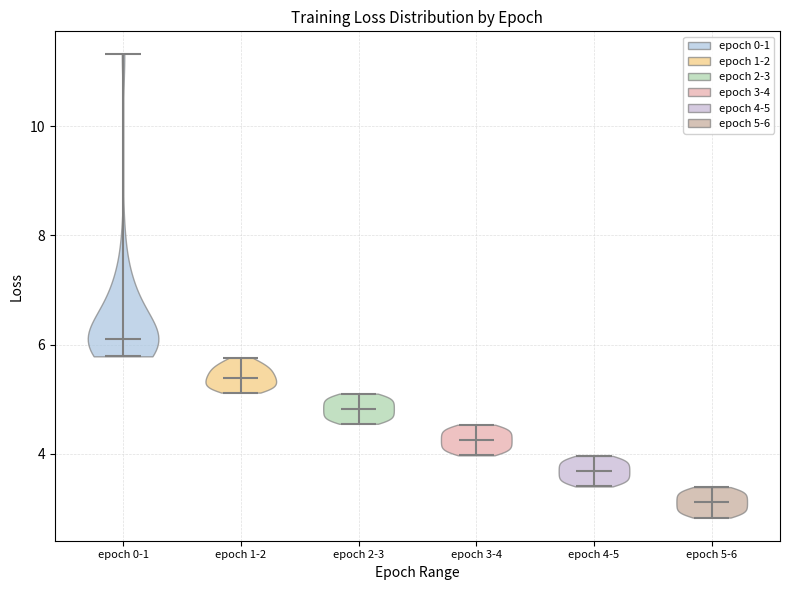

What is the lowest point the violin for epoch 2-3 reaches on the y-axis? The values are not printed on the chart, so give them approximately, as read against the axis.

4.6